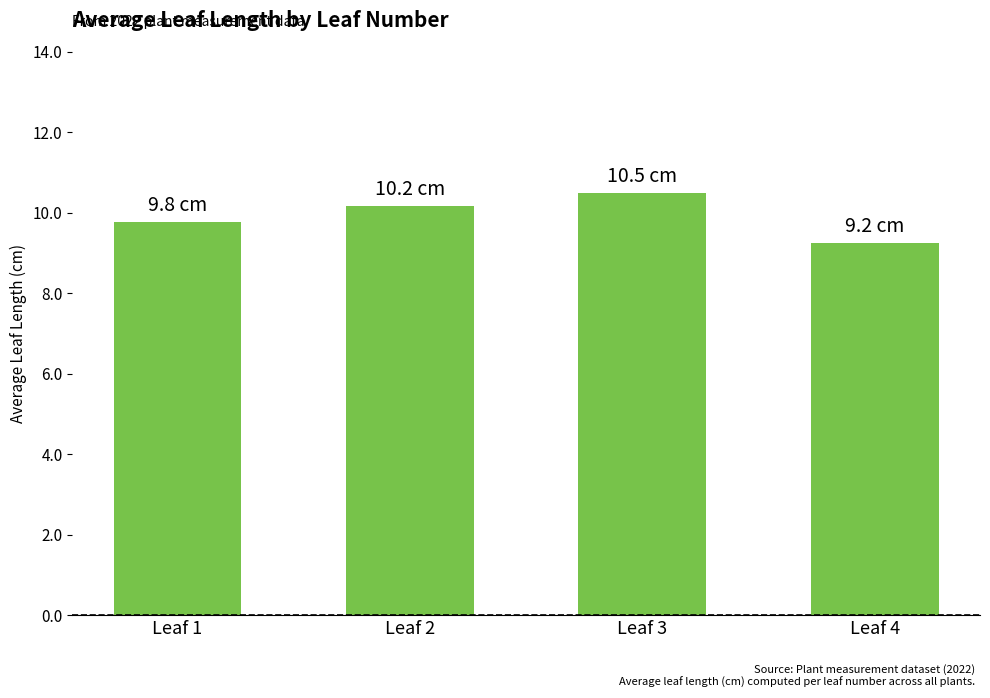

True or false: the data shows 14.7 at Leaf 4.

False